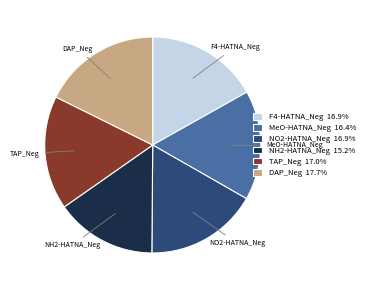

Which category has the smallest portion of the pie?

NH2-HATNA_Neg